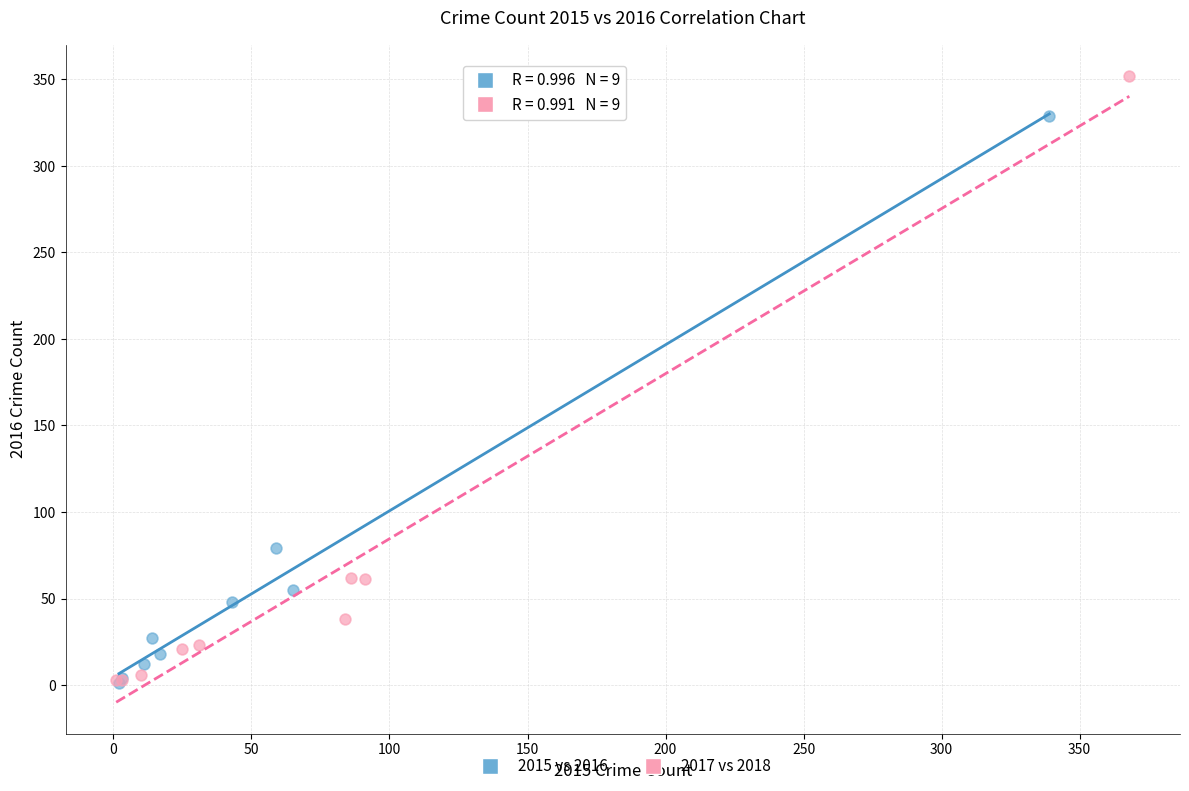

Which series reaches the maximum Y coordinate?

2017 vs 2018